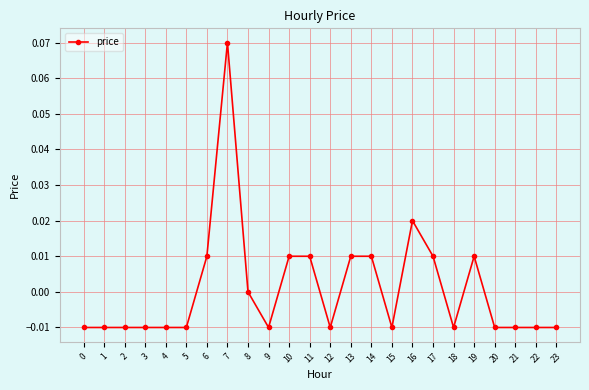

Is it true that the value at 3 is -0.0?

True